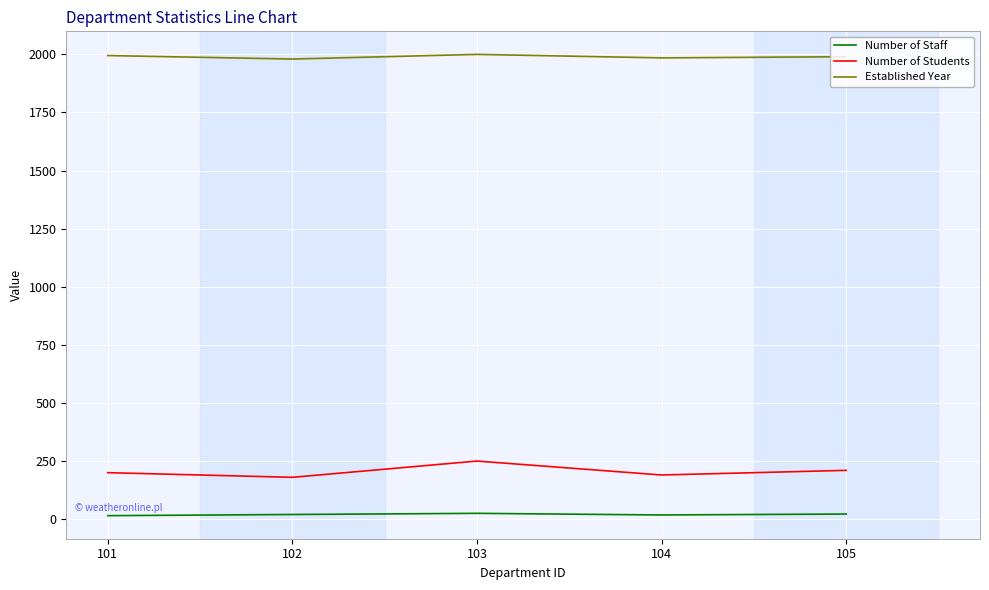

What is the minimum value for Number of Students?

180